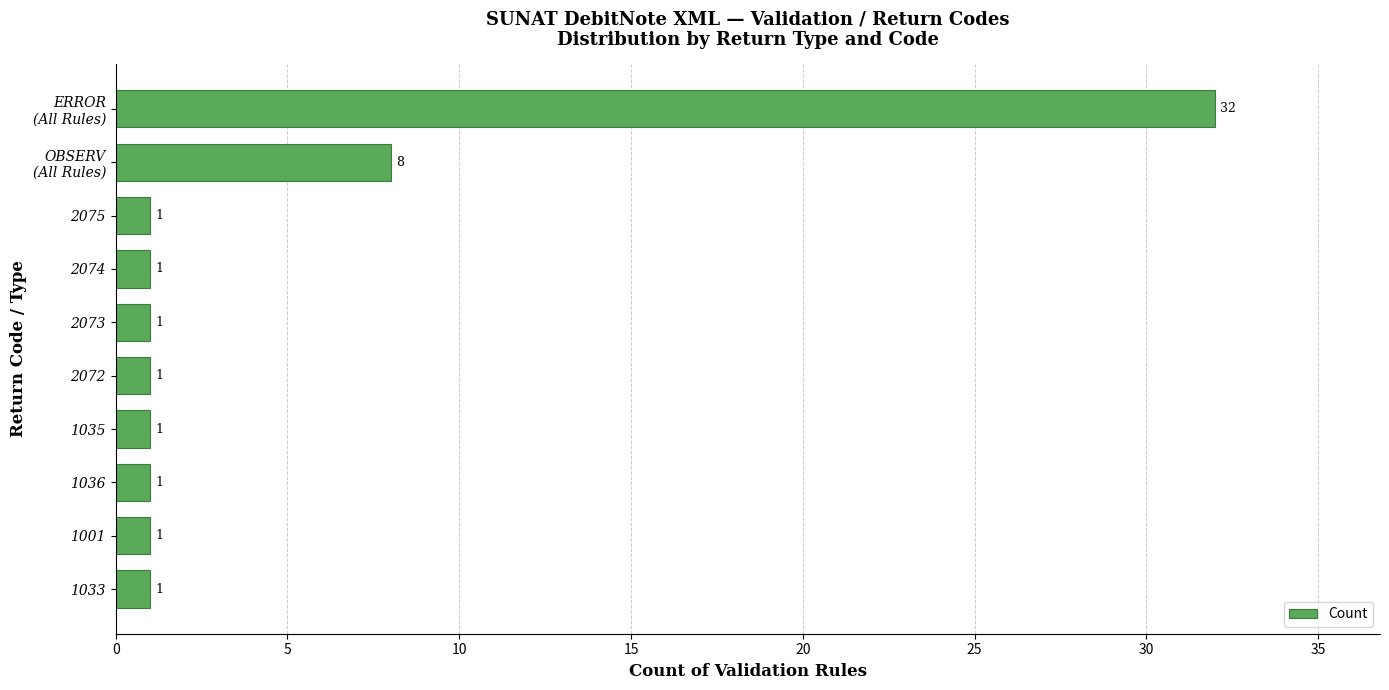

What is the greatest value displayed?

32